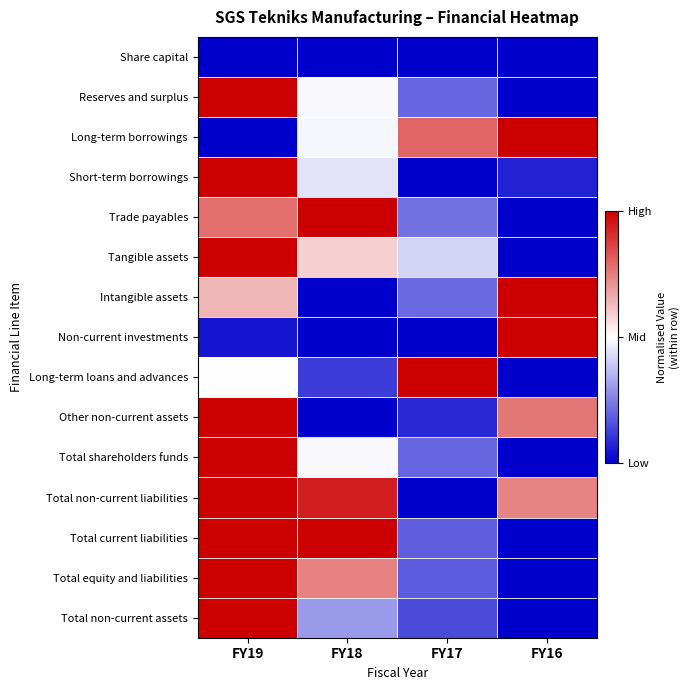

Count the number of data series in this chart.

15